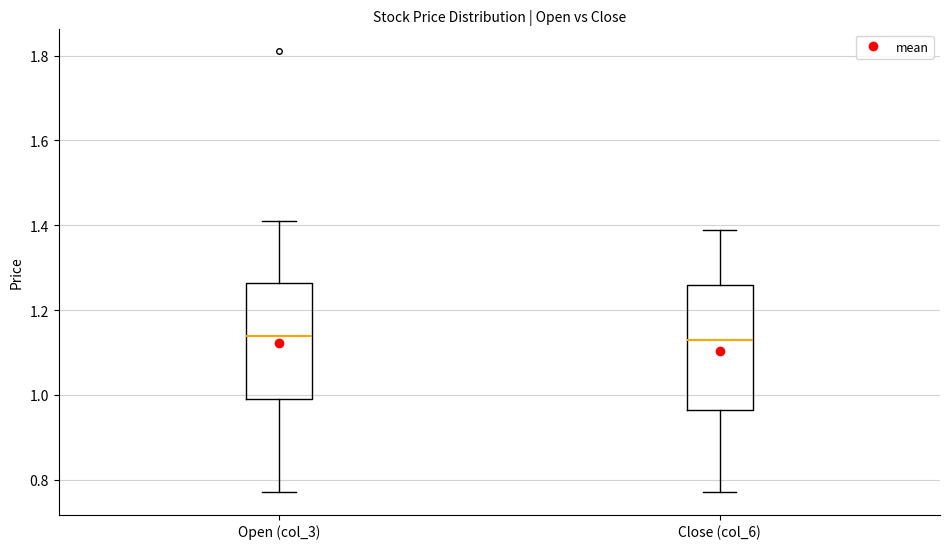

Reading left to right, read every box against the y-axis: the position of its median line, the range the box covers, and the ends of its whiskers. The values are not printed on the chart, so give them approximately, as read against the axis.

Open (col_3): median 1.14, box 1.00 to 1.26, whiskers 0.78 to 1.42
Close (col_6): median 1.14, box 0.96 to 1.26, whiskers 0.78 to 1.40